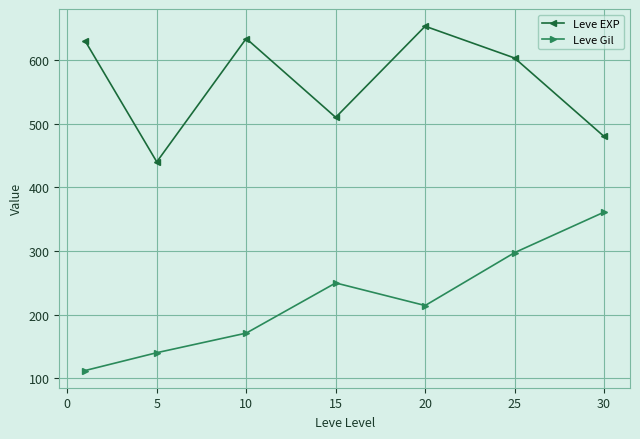

List the series in order of their overall mean, highest first.

Leve EXP, Leve Gil